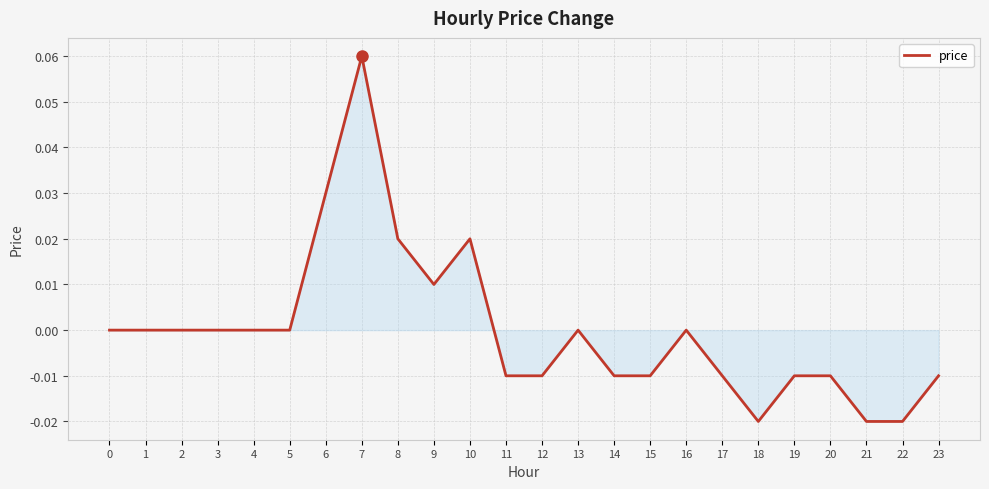

Between 14 and 4, which is larger?

4